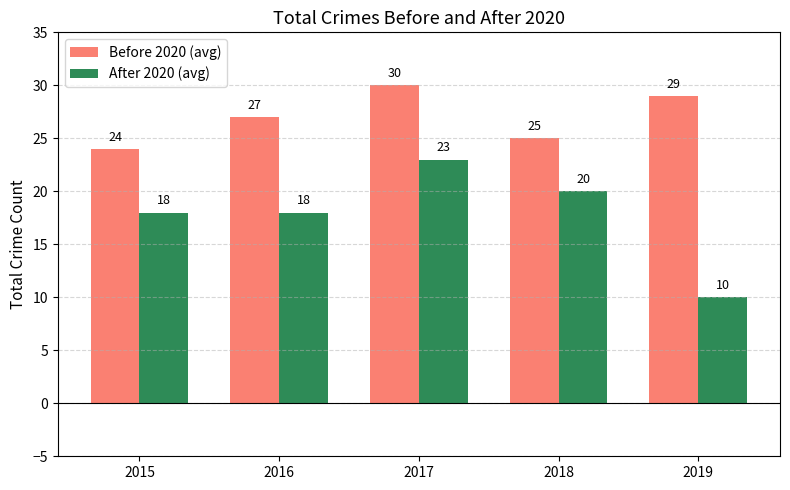

Which series has the widest spread of values?

After 2020 (avg)